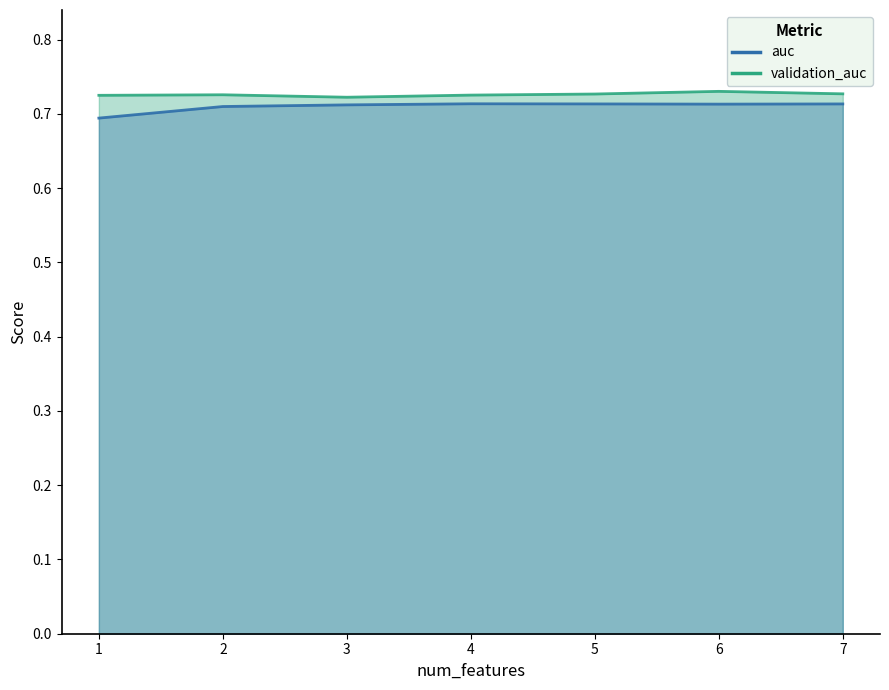

The value of validation_auc at 2 is 0.7. True or false?

True